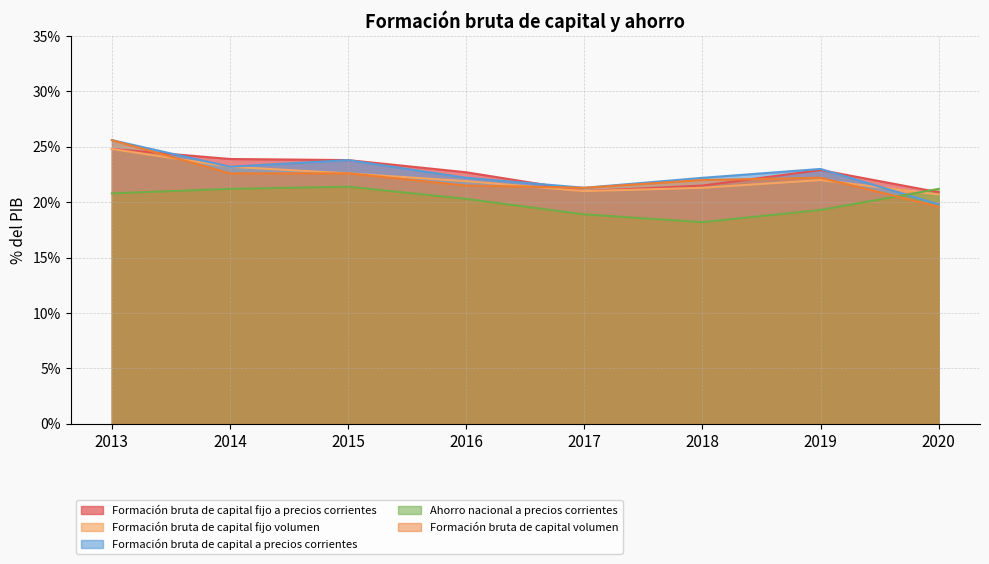

At which label is Formación bruta de capital fijo volumen closest to 22?

2019